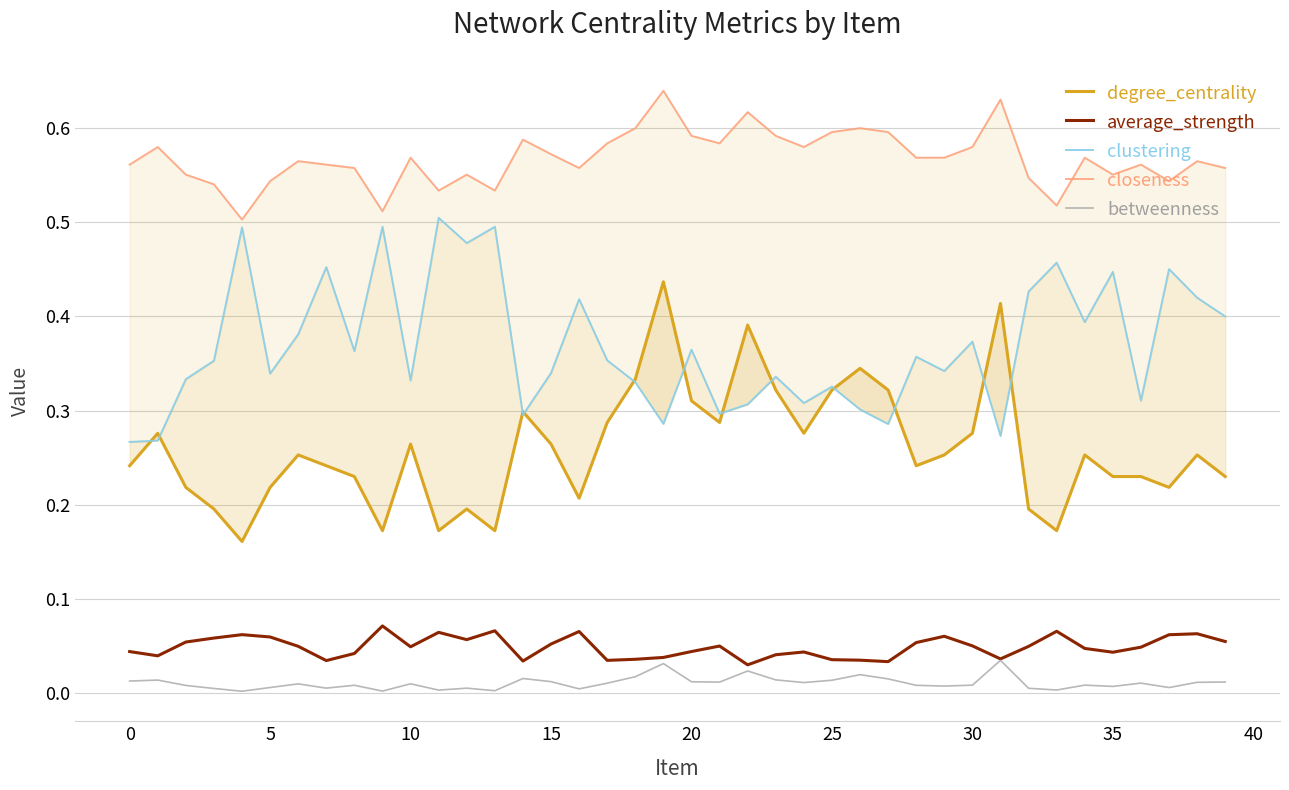

Which series has the widest spread of values?

degree_centrality